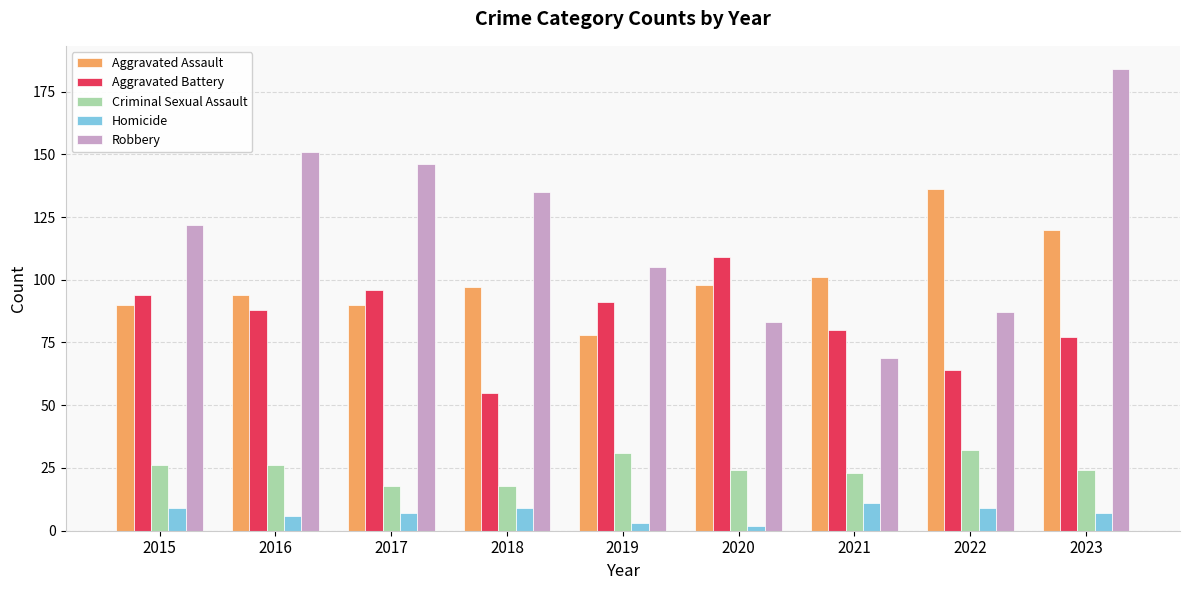

True or false: Robbery has a value of 245 at 2023.

False